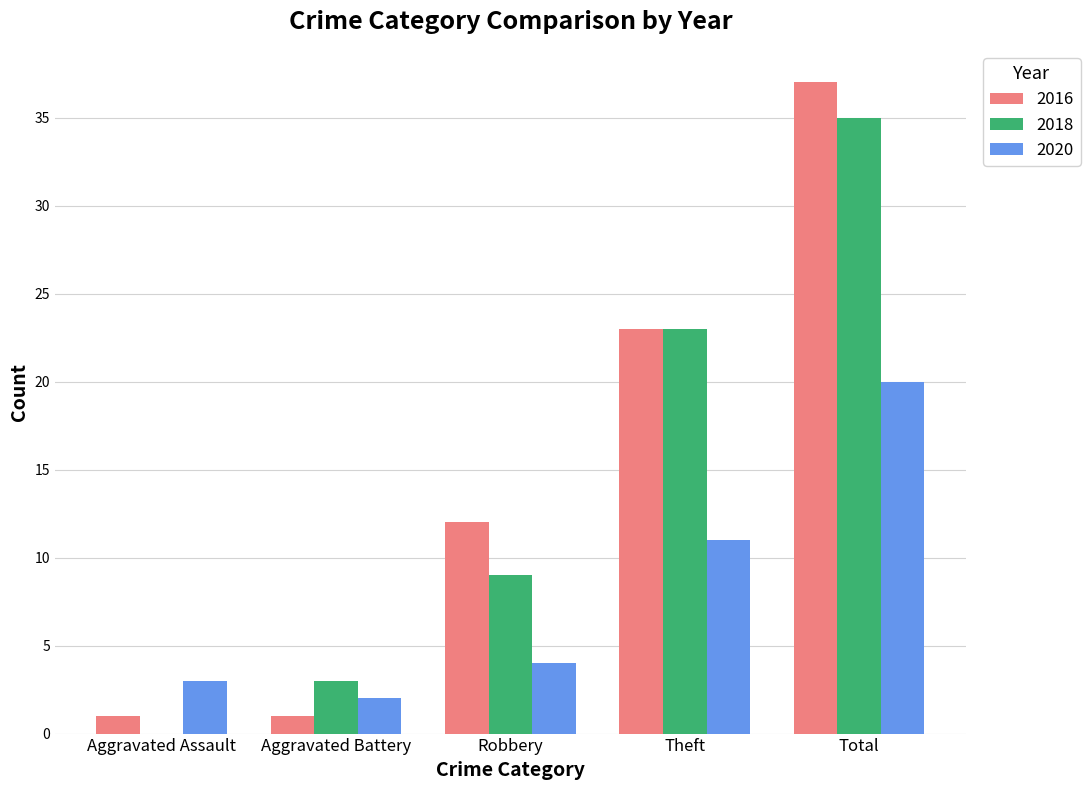

At which label is 2018 closest to 17?

Theft